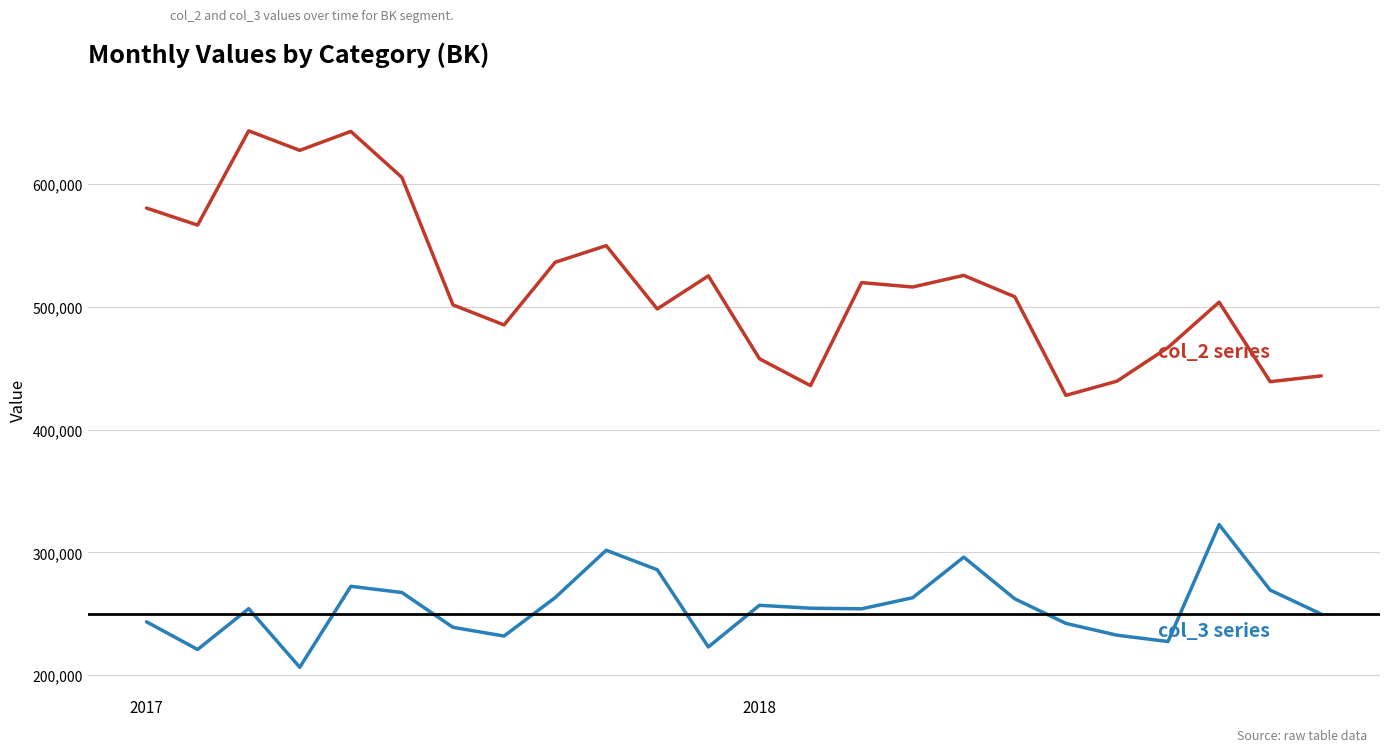

What is the smallest value displayed?

206301